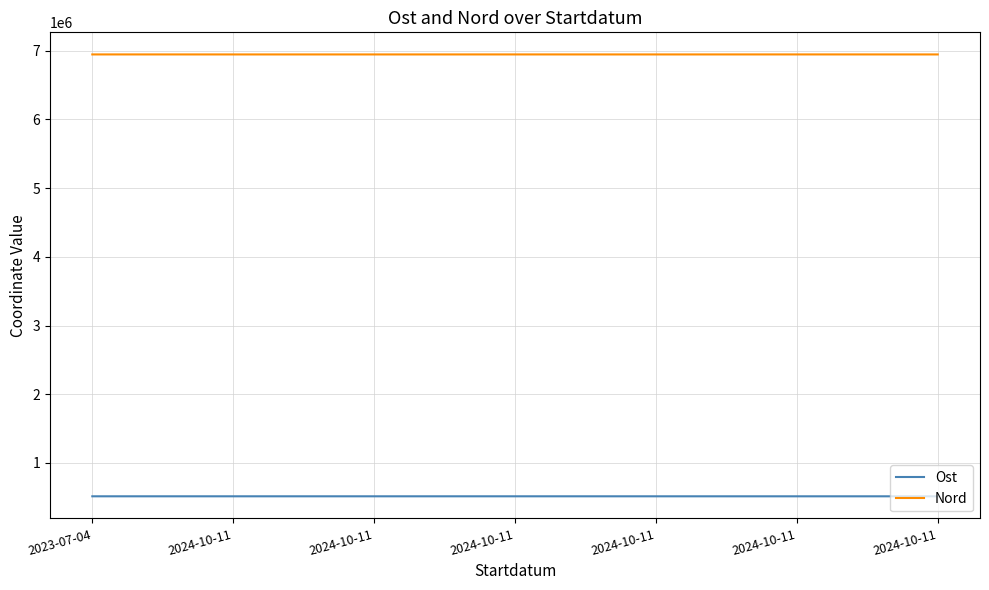

How many categories are shown in the chart?

7